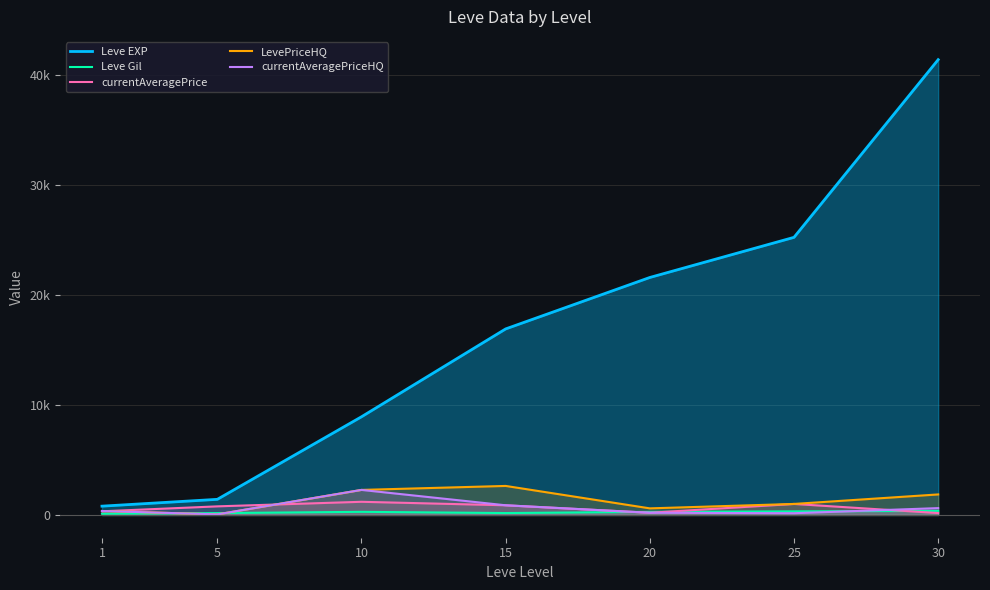

The value of LevePriceHQ at 5 is 22.1. True or false?

False